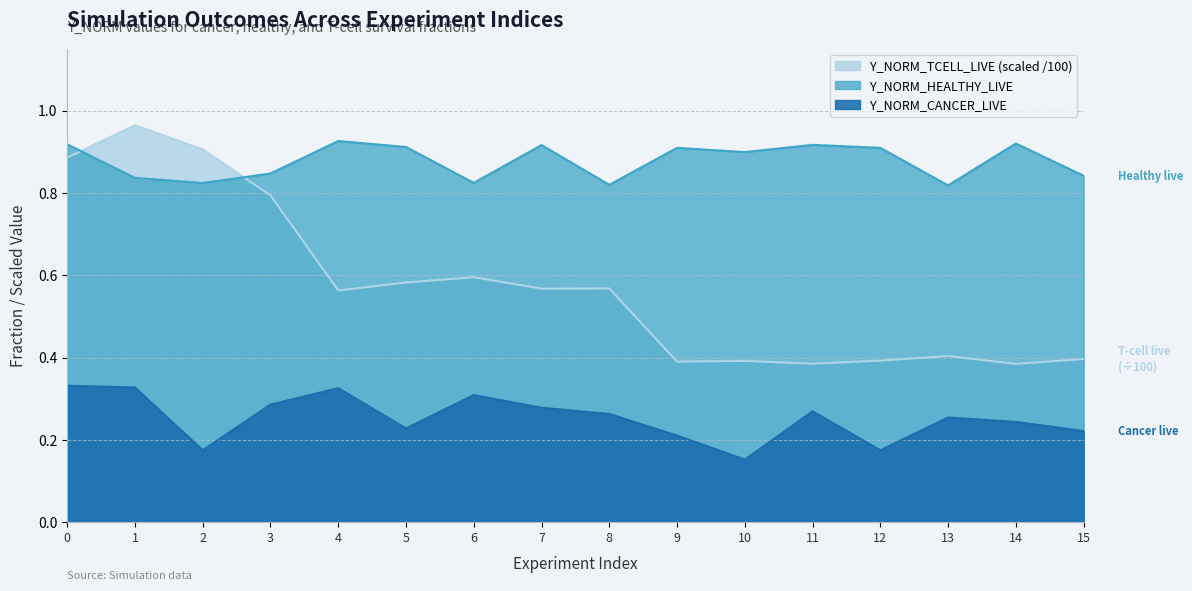

Which series has the largest total across all categories?

Y_NORM_HEALTHY_LIVE